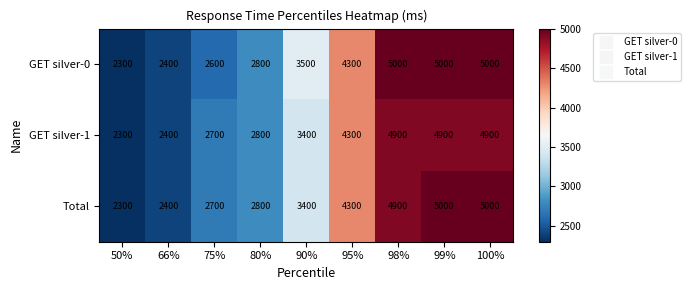

What value does the GET silver-1 series have at 66%, to the nearest 100?

2400